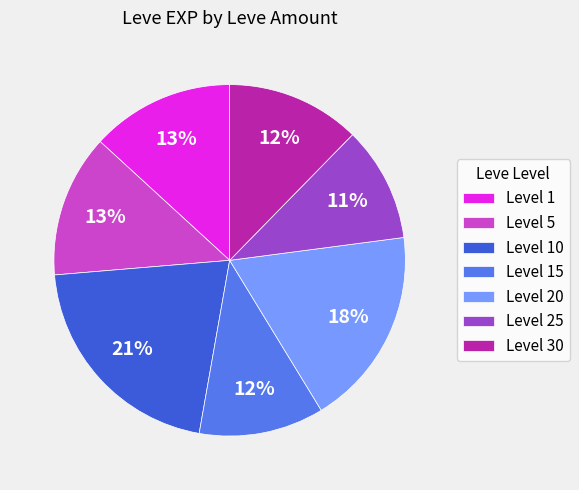

What is the smallest slice in the pie chart?

Level 25